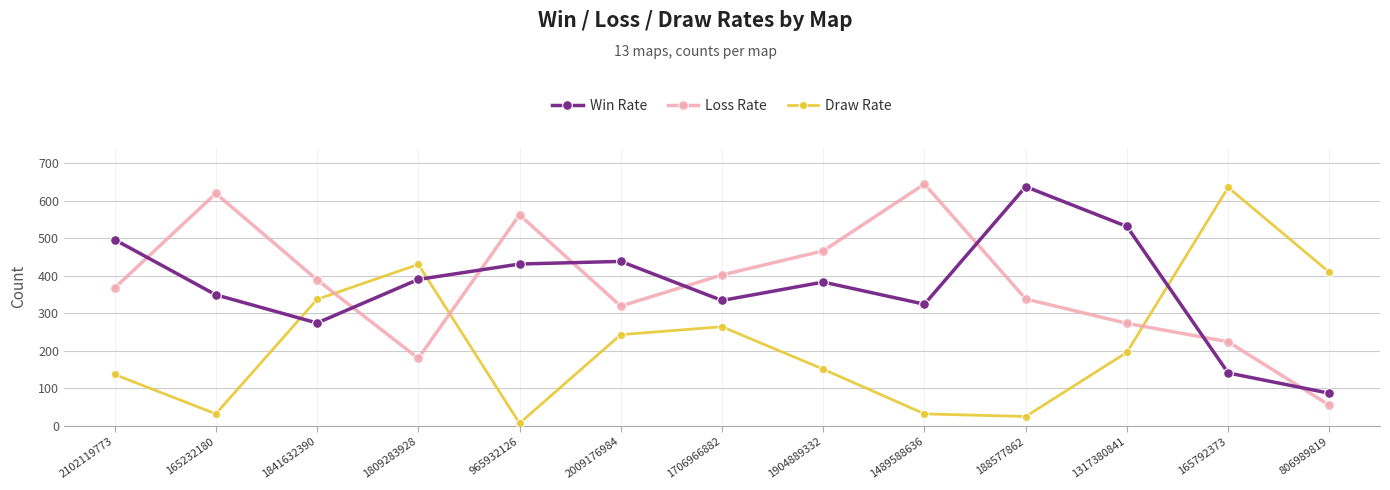

What is the total value across all series at 188577862?

1000